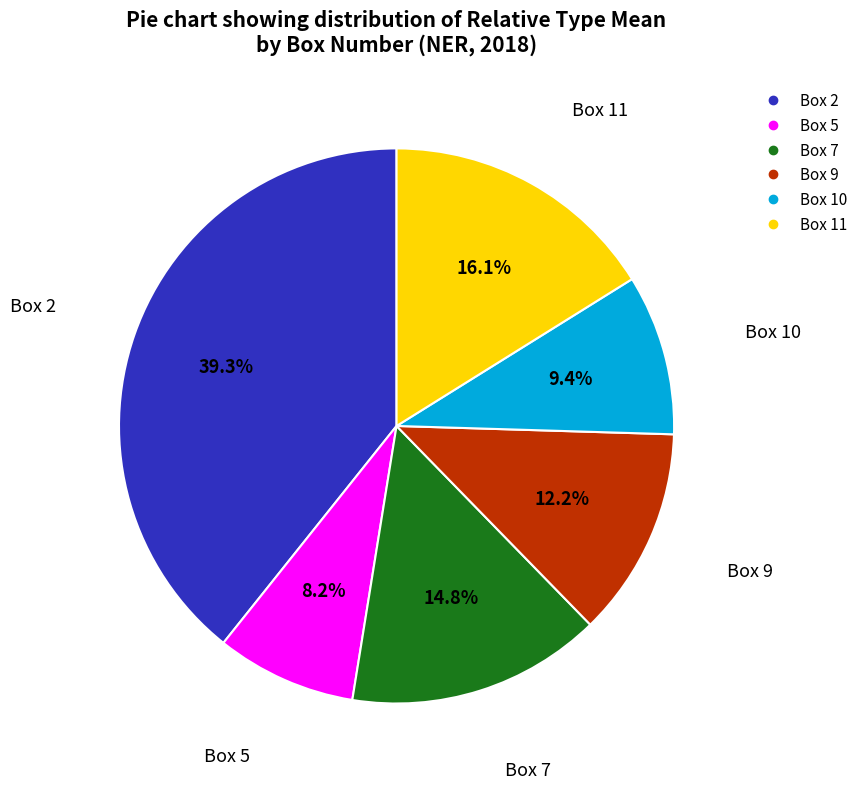

The Box 5 slice represents 8% of the pie. True or false?

True